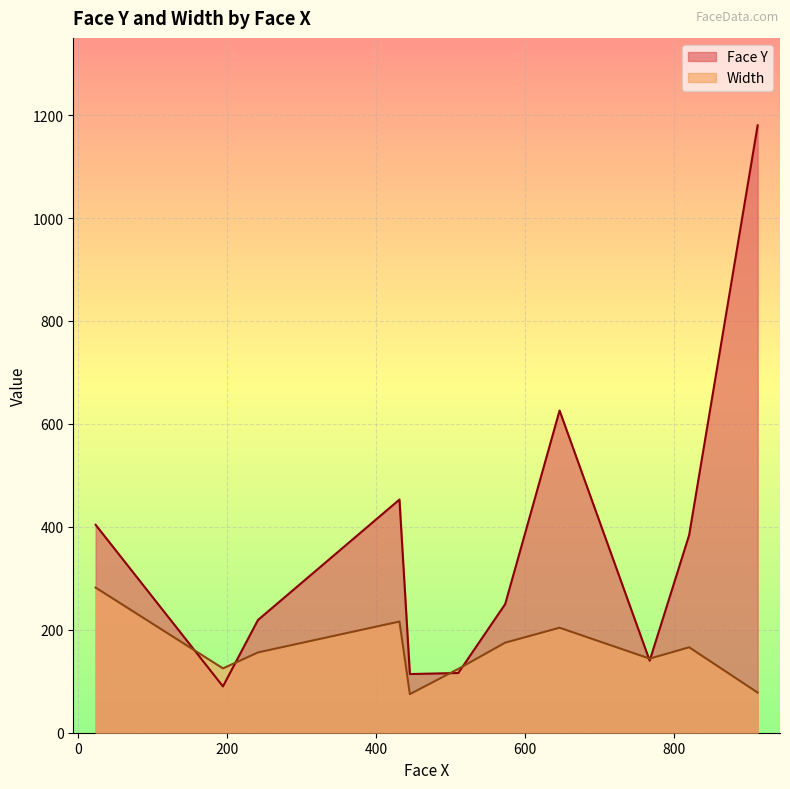

At how many categories does at least one series exceed 1030?

1